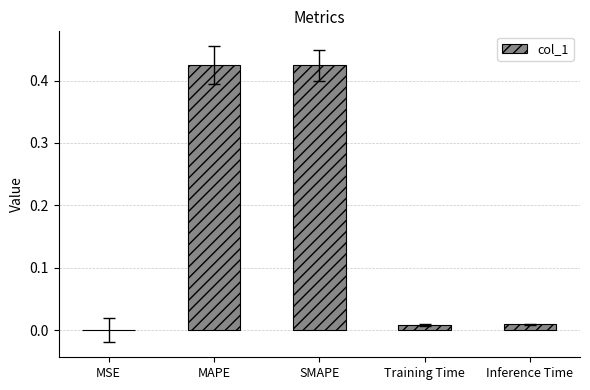

Which has a higher value, SMAPE or Training Time?

SMAPE